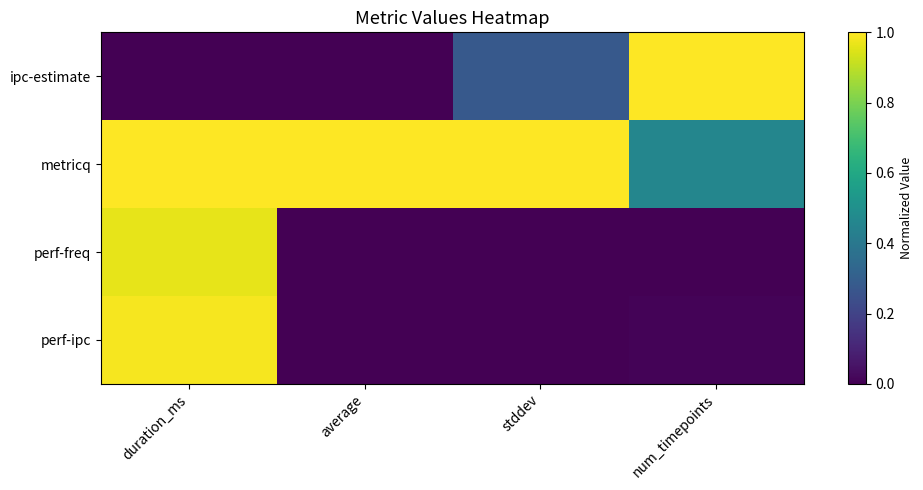

Between average and num_timepoints, which is larger?

num_timepoints